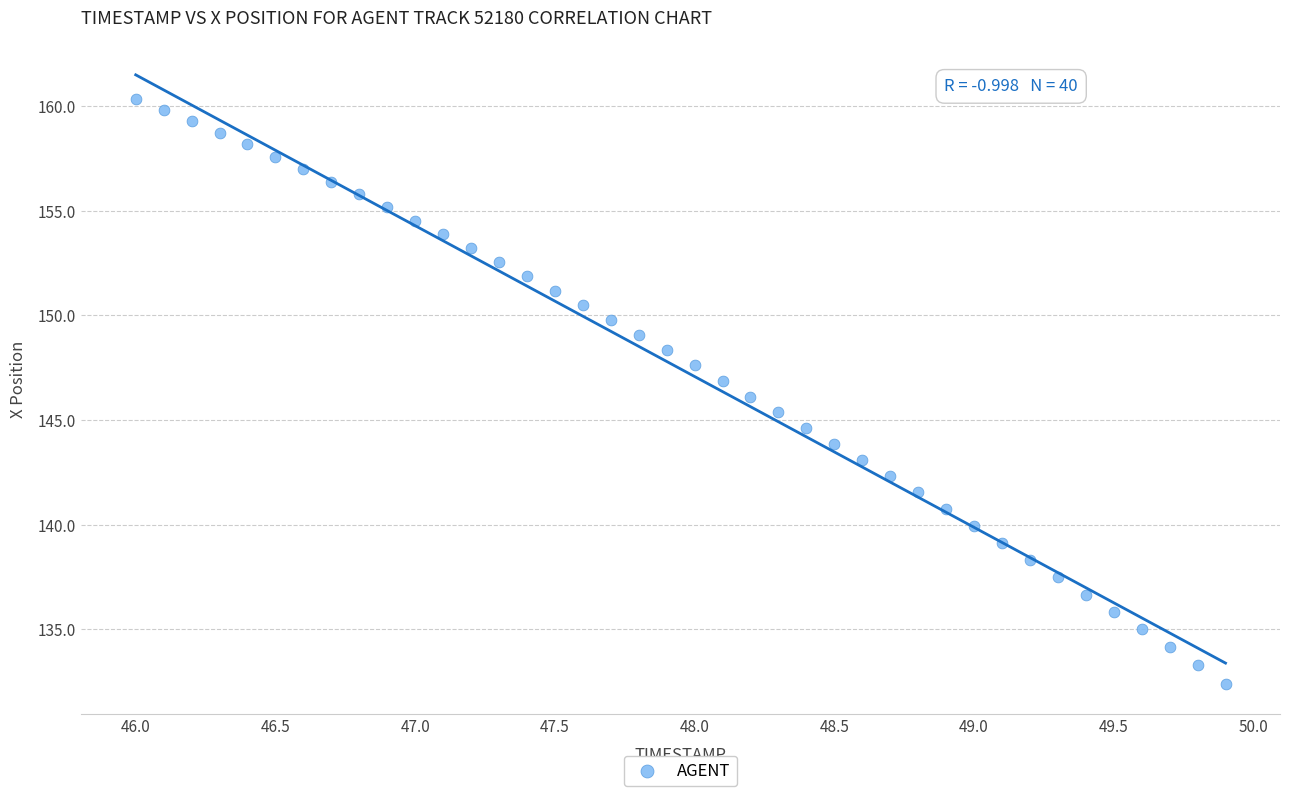

What is the range of Y values (max minus min)?

27.9